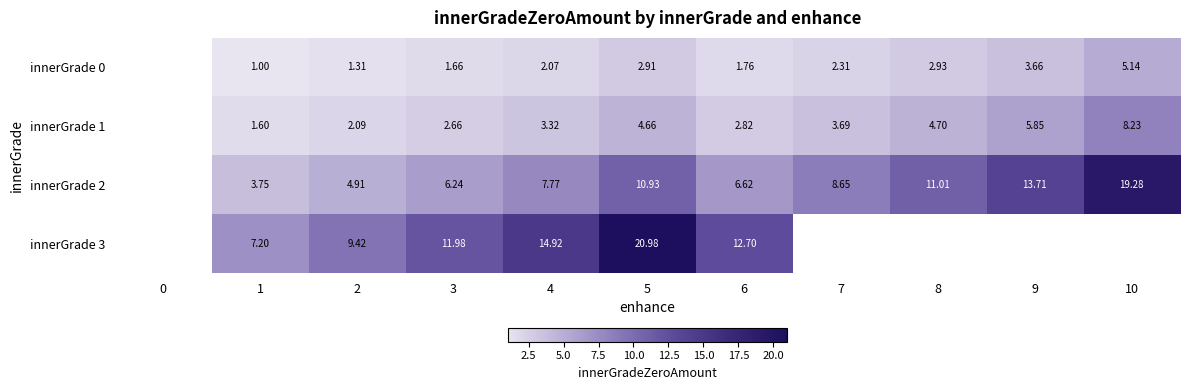

What is the sum of all innerGrade 0 values?

24.8